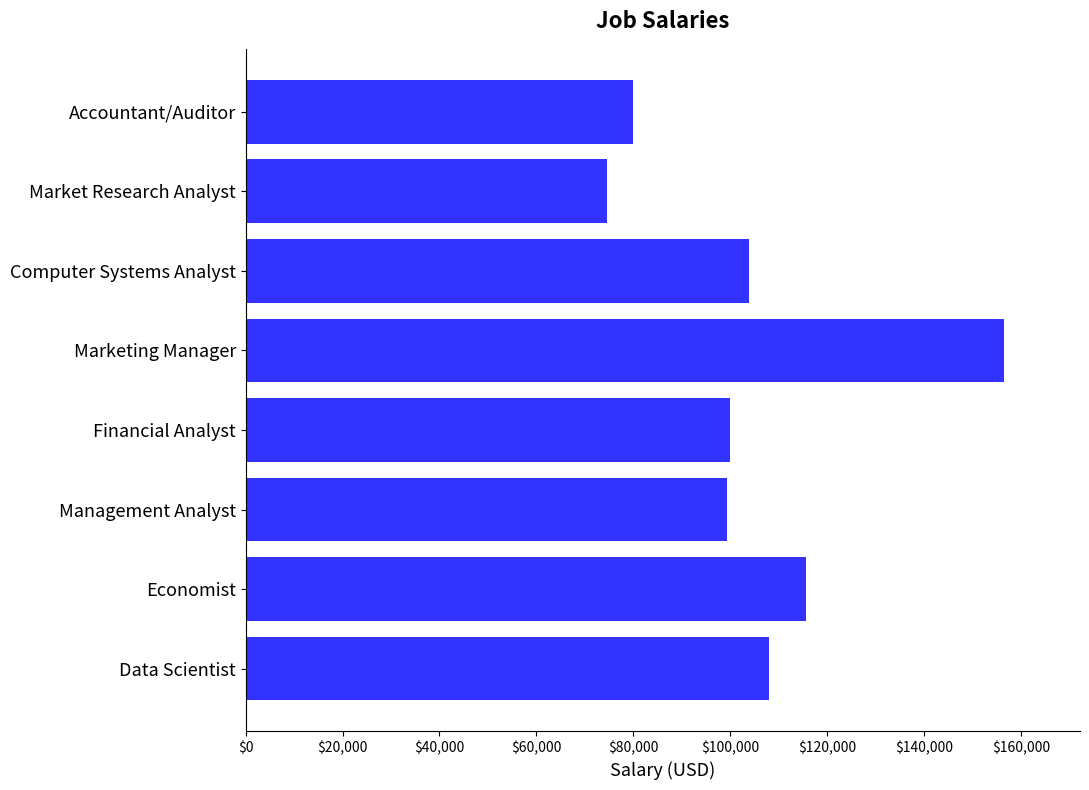

What is the change in value from Economist to Financial Analyst?

-15840